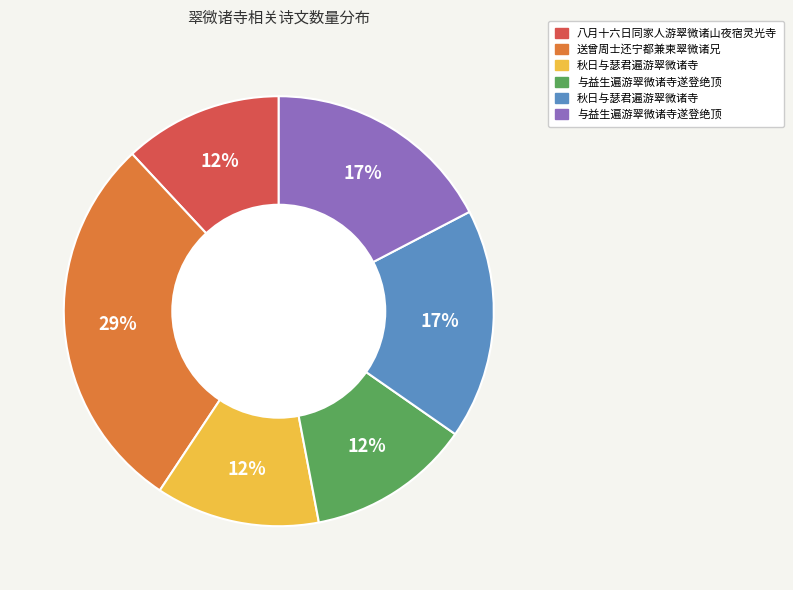

To the nearest percent, what is the difference between the largest and smallest slice percentages?

17%